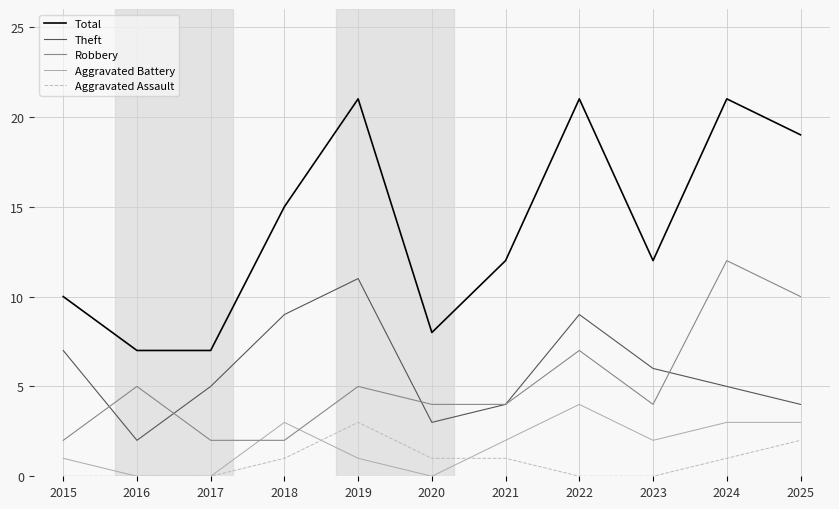

Rank the series at 2022 from lowest to highest value.

Aggravated Assault, Aggravated Battery, Robbery, Theft, Total